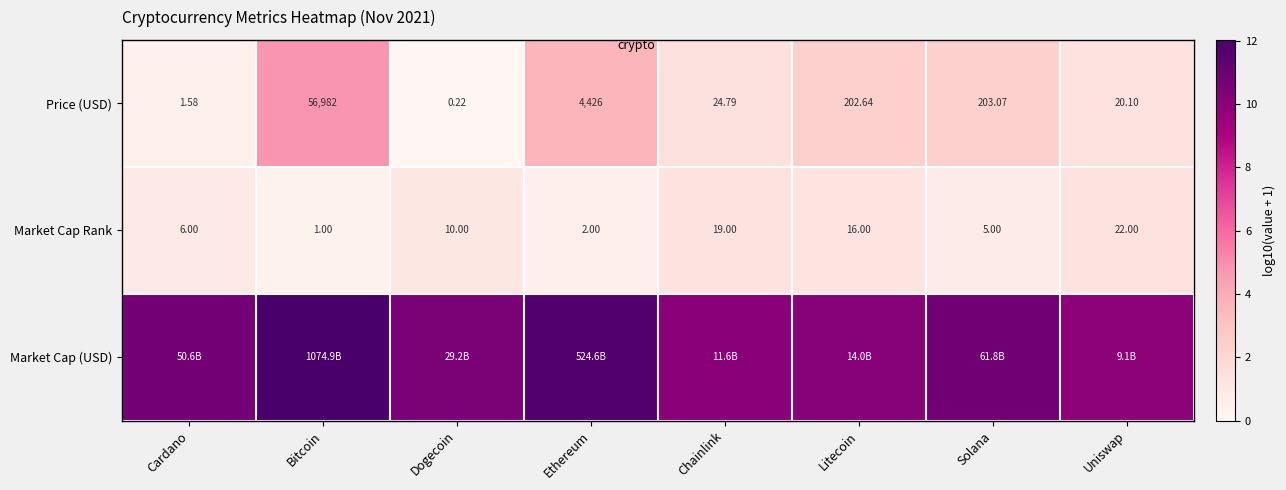

The Market Cap (USD) series shows 10.1 at Litecoin. True or false?

True